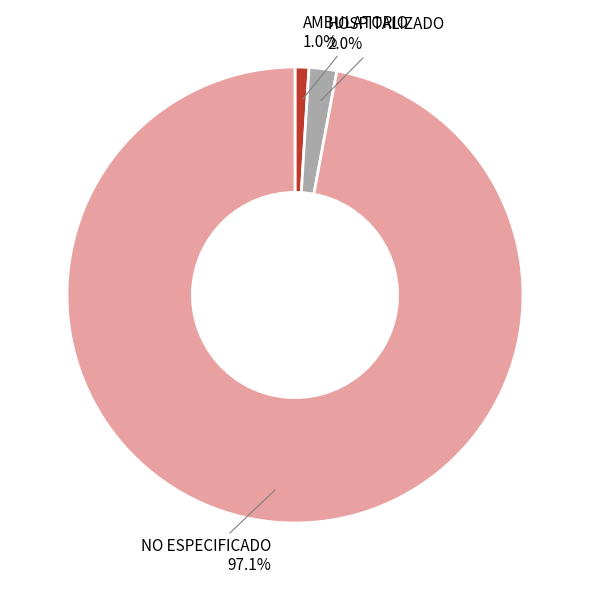

Between NO ESPECIFICADO and HOSPITALIZADO, which is larger?

NO ESPECIFICADO